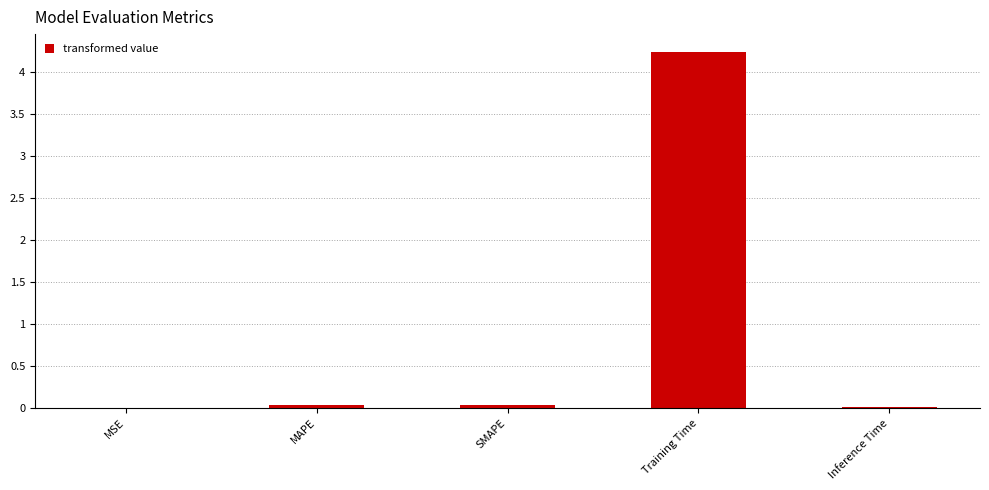

Which has a higher value, SMAPE or Training Time?

Training Time